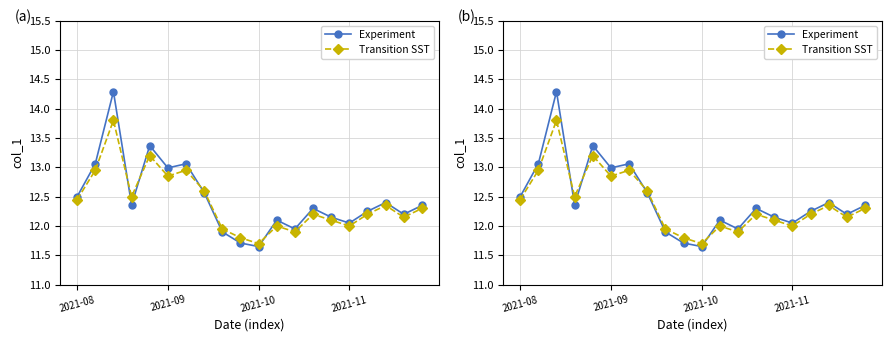

True or false: Experiment and Transition SST cross at least once.

True